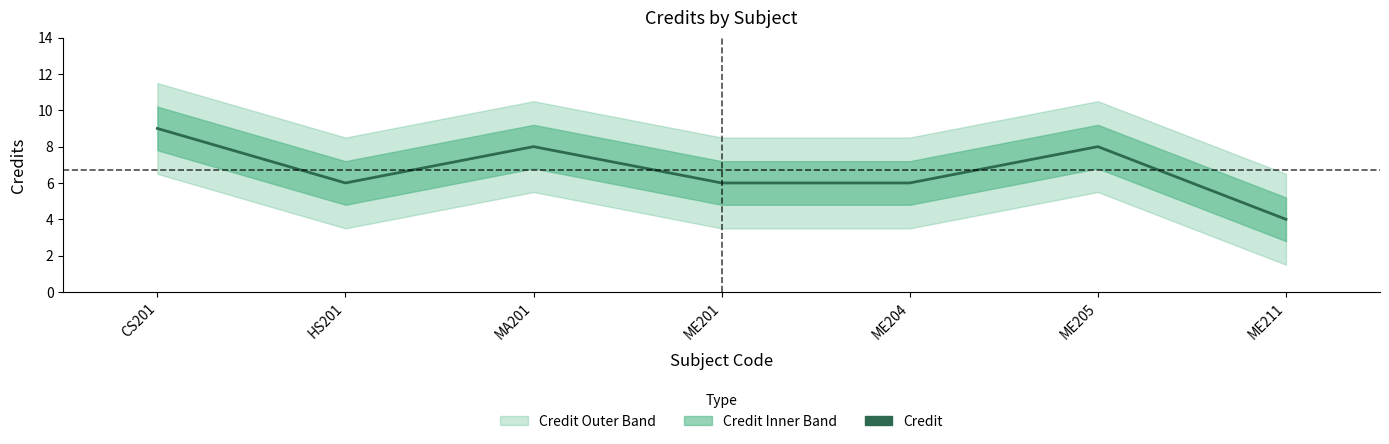

Approximately how many times larger is the value at MA201 compared to ME205?

1.0